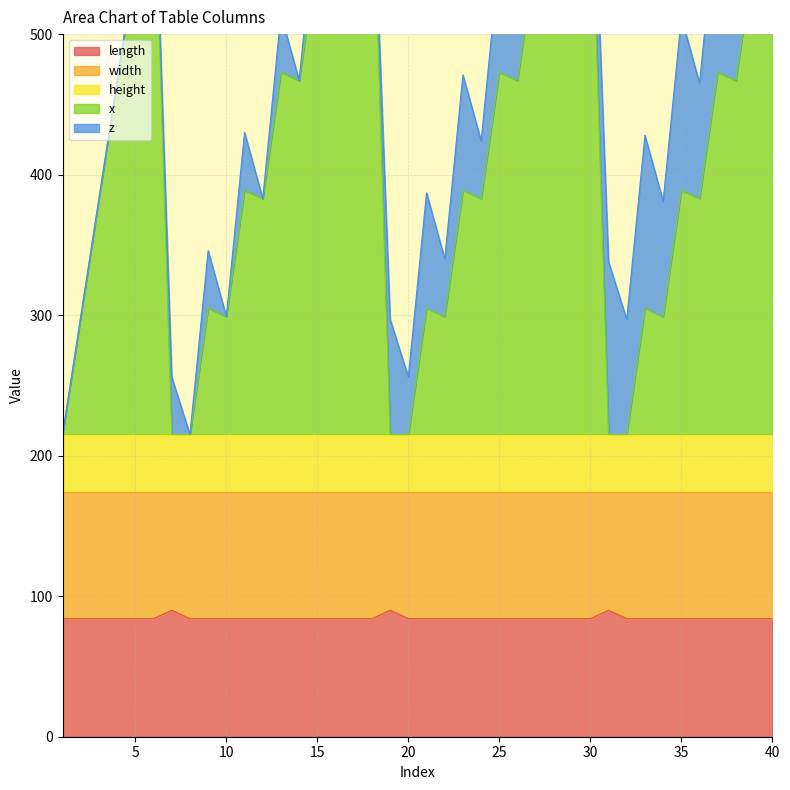

How many values in x are above zero?

33